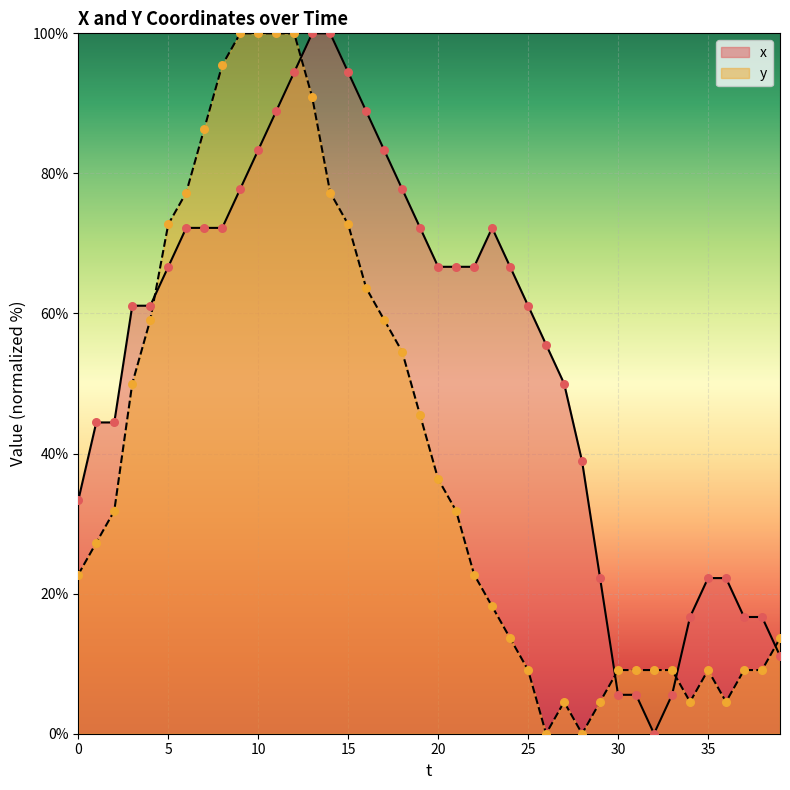

At how many categories does at least one series exceed 39?

27